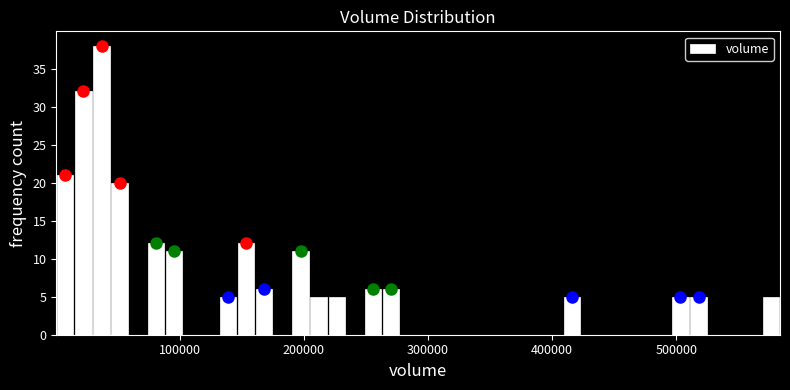

Around what value on the x-axis is the tallest bar? Give the approximate position of its centre, as read against the axis.

40000